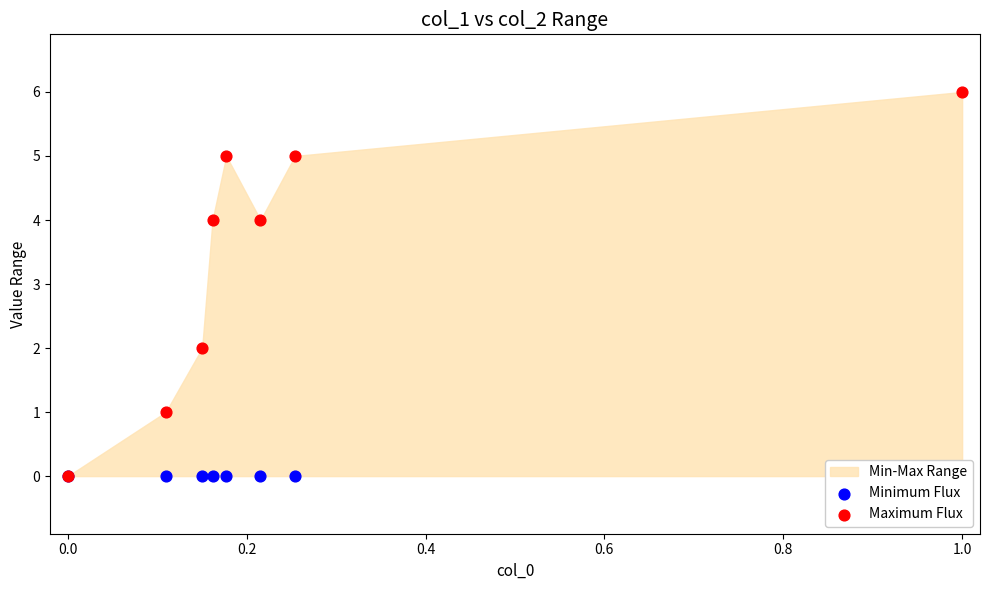

Which series contains the highest Y value?

Maximum Flux